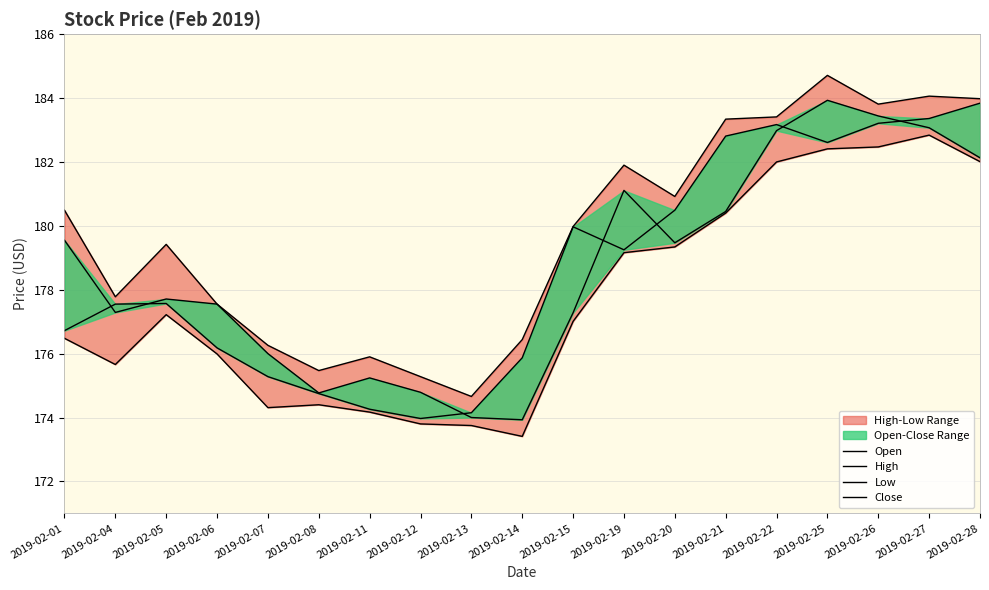

Reading right to left, list all the values displayed in this chart.

Open: 182.1	183.1	183.4	183.9	183.0	180.4	179.5	181.1	177.3	173.9	174.0	174.8	175.2	174.8	176.0	177.6	177.7	177.3	179.6
High: 184.0	184.1	183.8	184.7	183.4	183.3	180.9	181.9	180.0	176.4	174.7	175.3	175.9	175.5	176.3	177.6	179.4	177.8	180.5
Low: 182.0	182.8	182.5	182.4	182.0	180.4	179.3	179.2	177.0	173.4	173.8	173.8	174.2	174.4	174.3	176.0	177.2	175.7	176.5
Close: 183.8	183.4	183.2	182.6	183.2	182.8	180.5	179.2	180.0	175.9	174.2	174.0	174.3	174.8	175.3	176.2	177.6	177.6	176.7